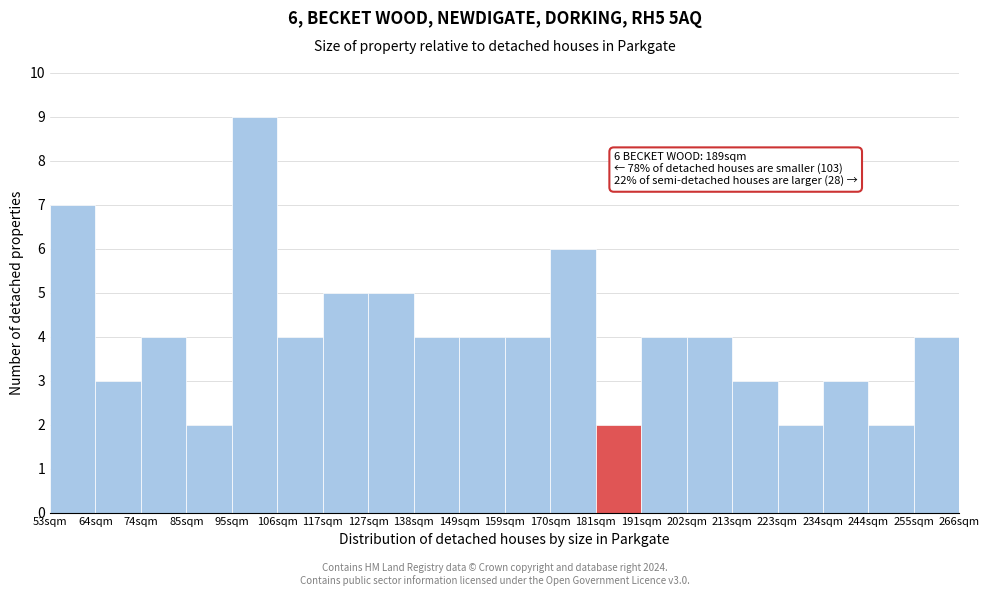

Reading left to right, what are all the values shown in this chart?

7	3	4	2	9	4	5	5	4	4	4	6	2	4	4	3	2	3	2	4